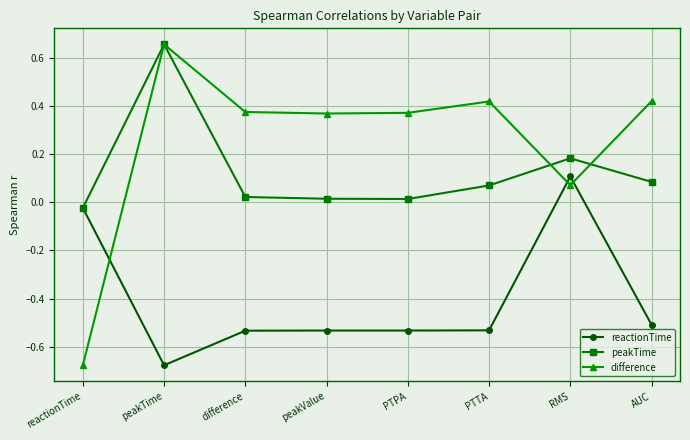

In reactionTime, how many points are lower than both neighbors (excluding endpoints)?

2